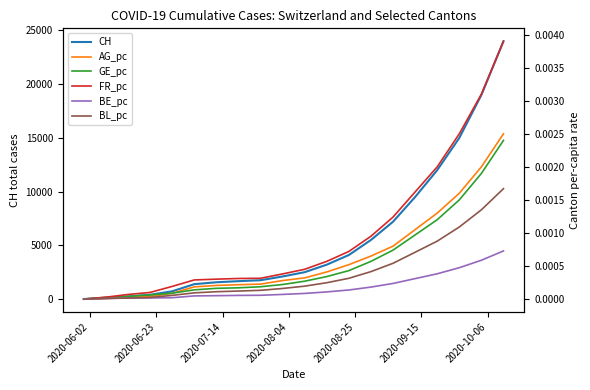

Which label corresponds to the smallest value in the chart?

2020-06-02